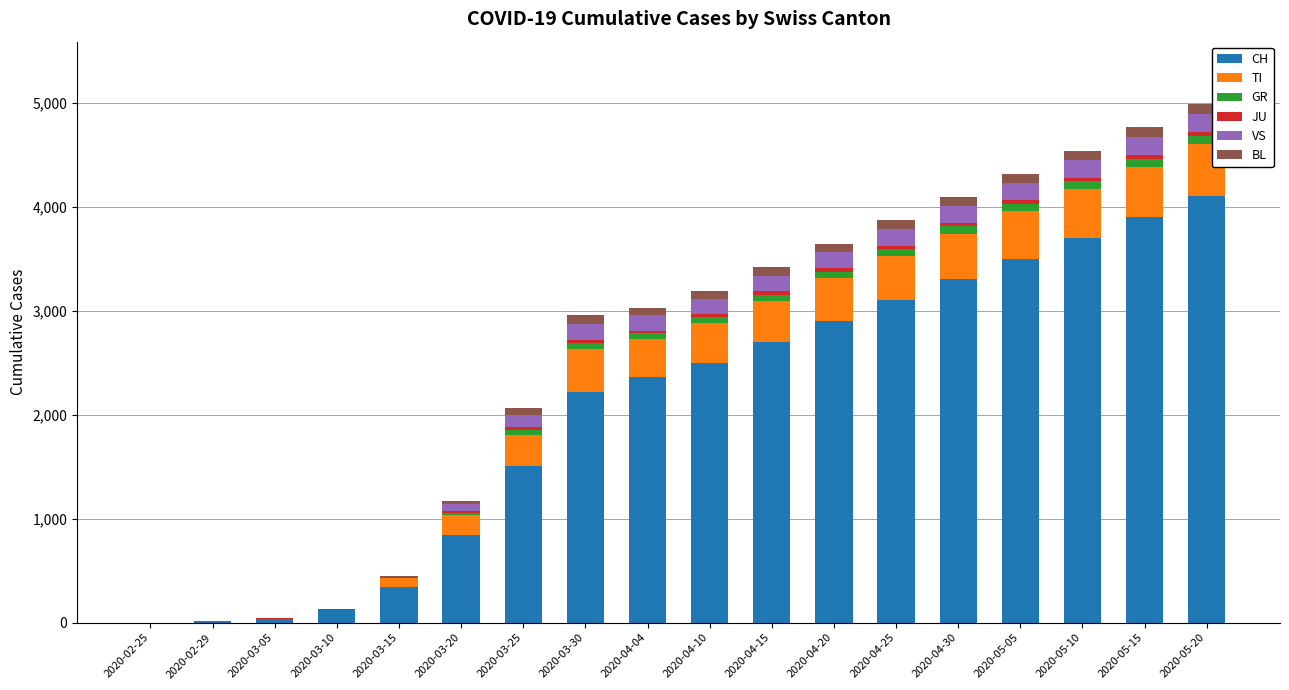

The value of CH at 2020-04-20 is 2900. True or false?

True